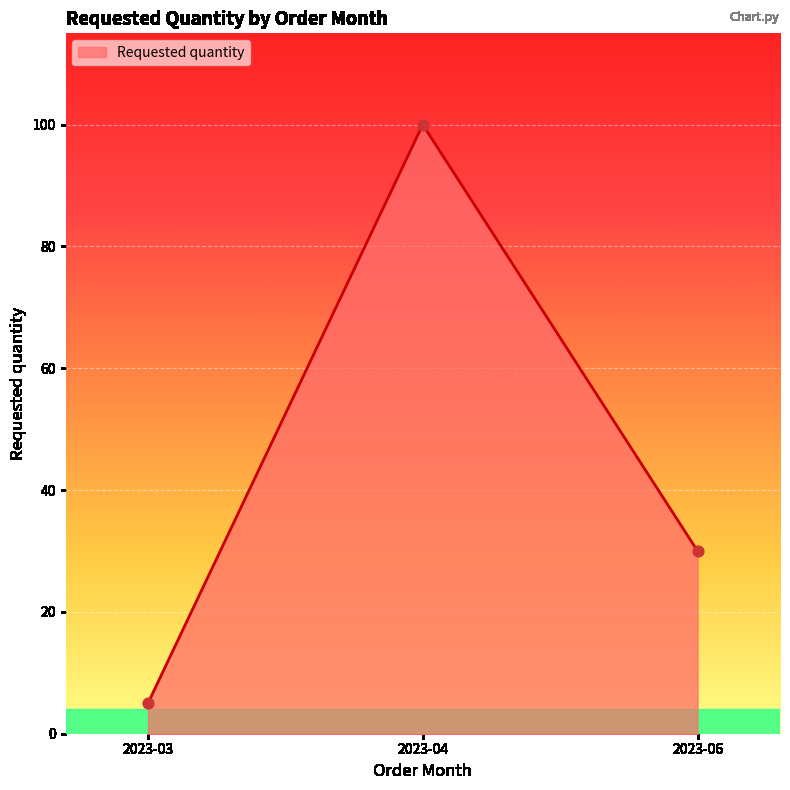

Which has a higher value, 2023-04 or 2023-06?

2023-04